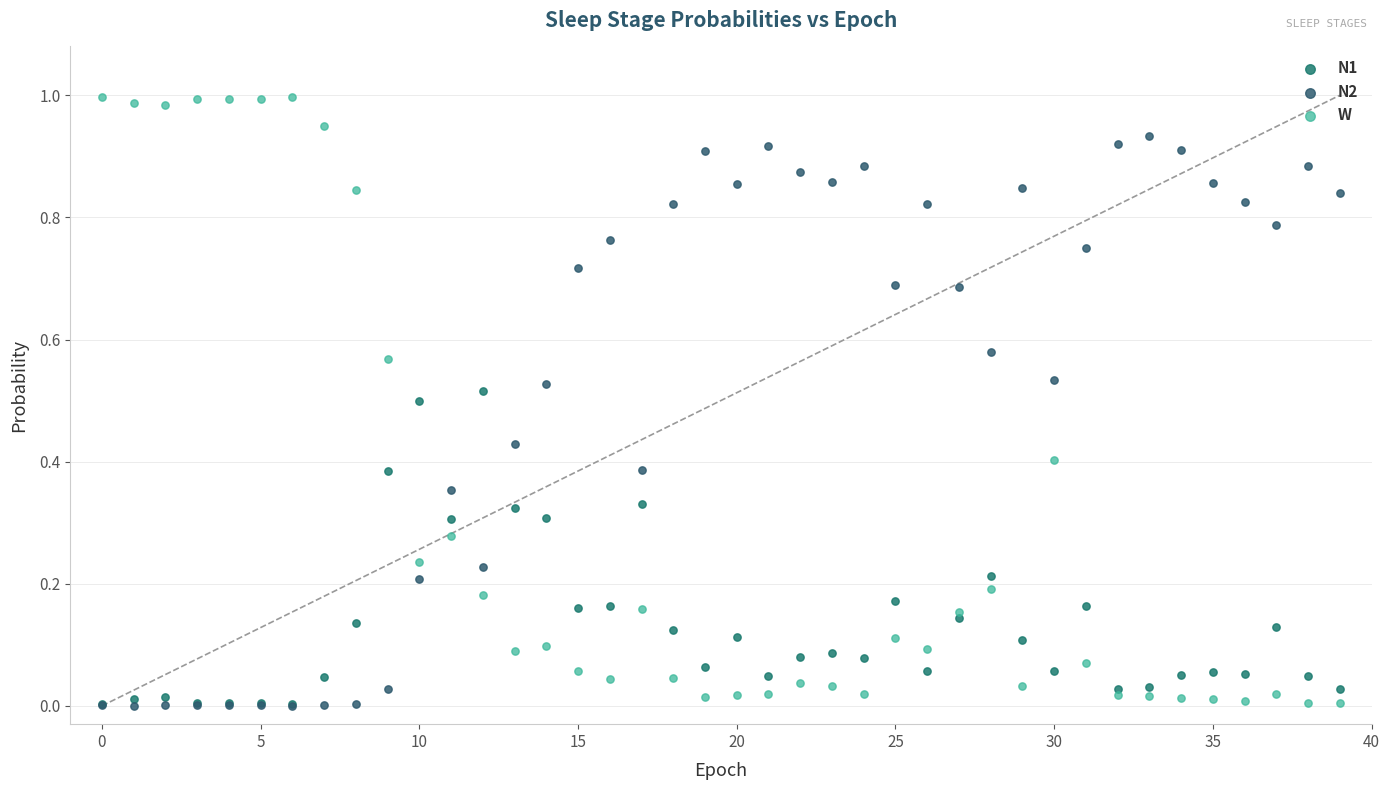

What are all the series names shown in the legend?

N1, N2, W